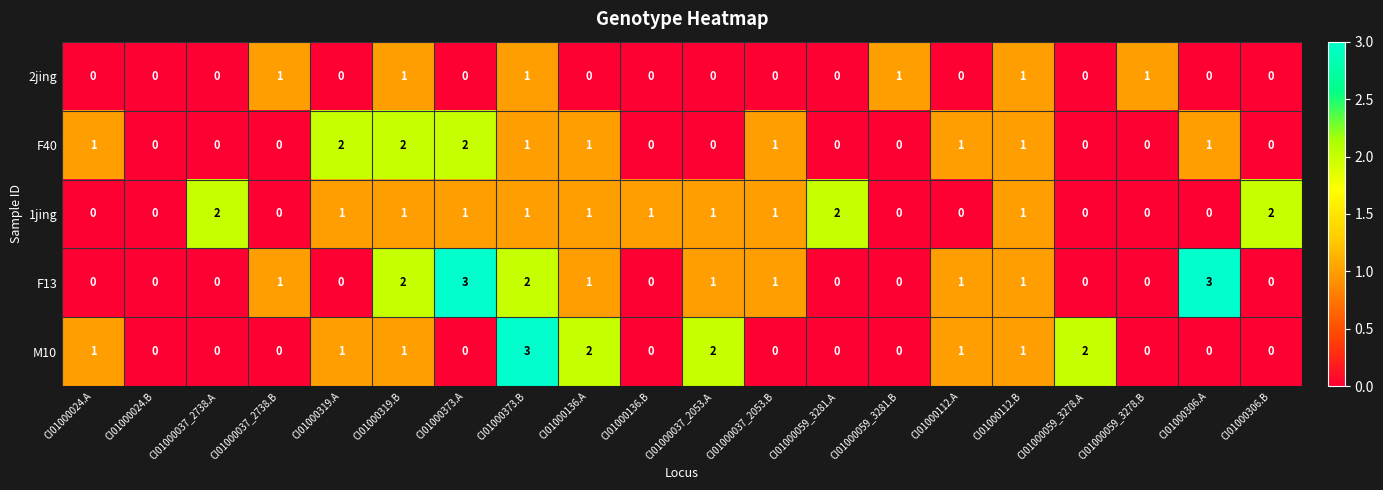

Between CI01000136.A and CI01000059_3278.B, which series saw the biggest shift?

M10